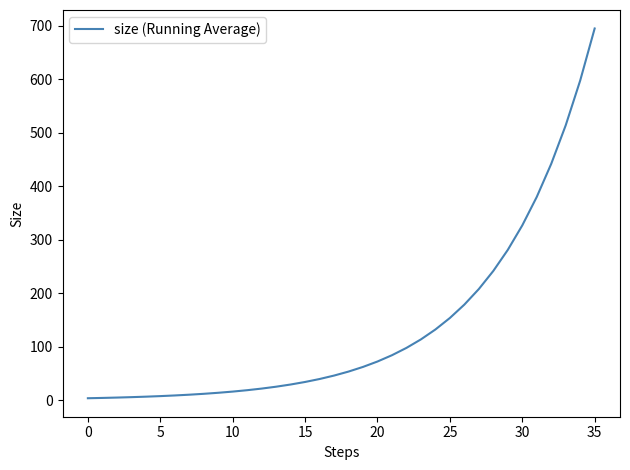

What is the maximum value shown in the chart?

694.7